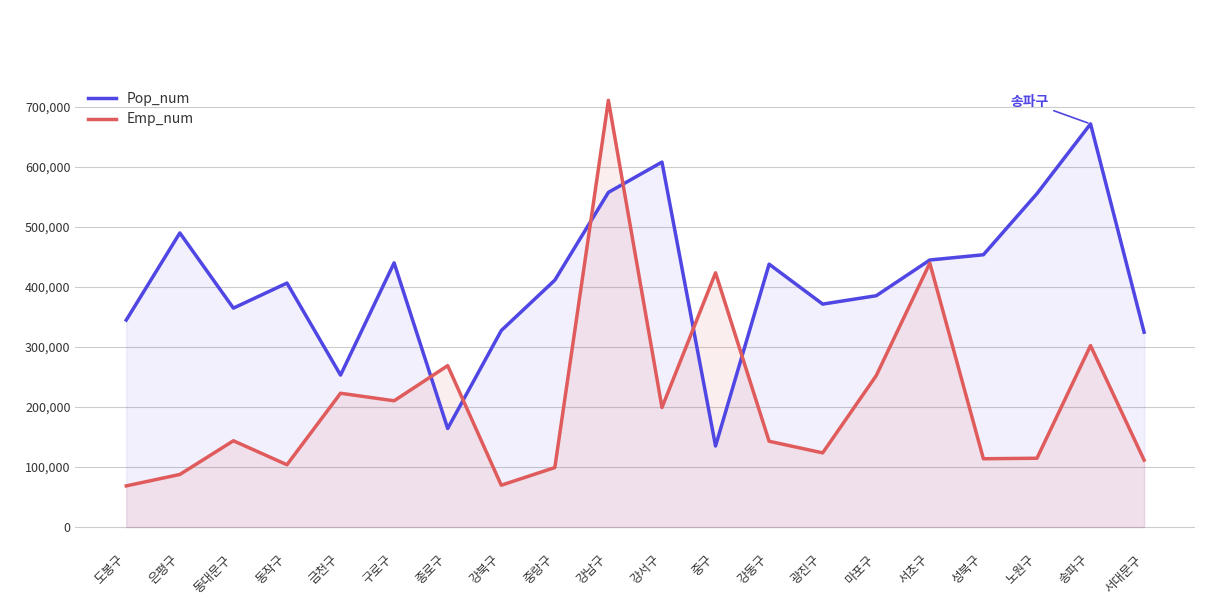

Read the Emp_num value at 마포구.

252534